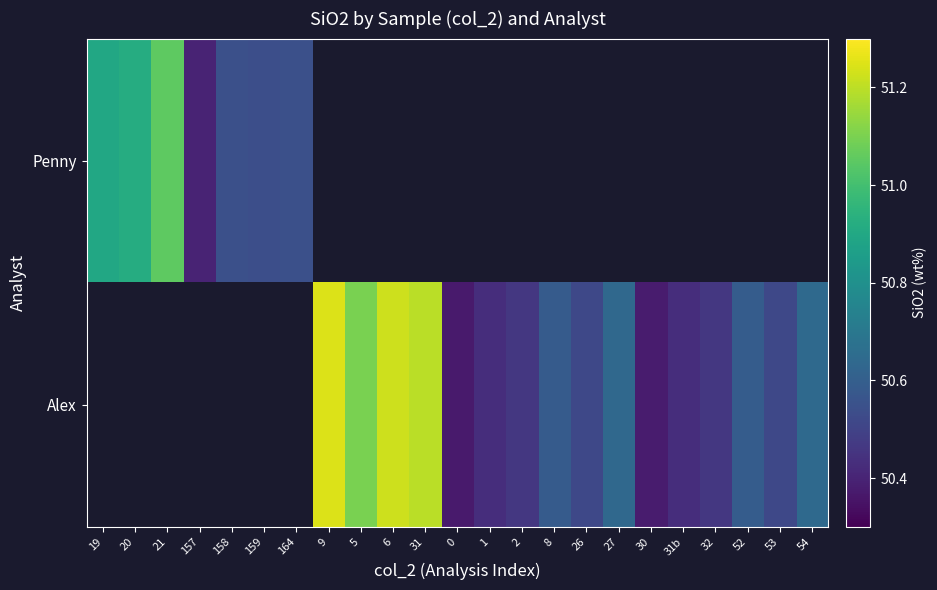

What is the approximate value of row_1 at 9?

51.2